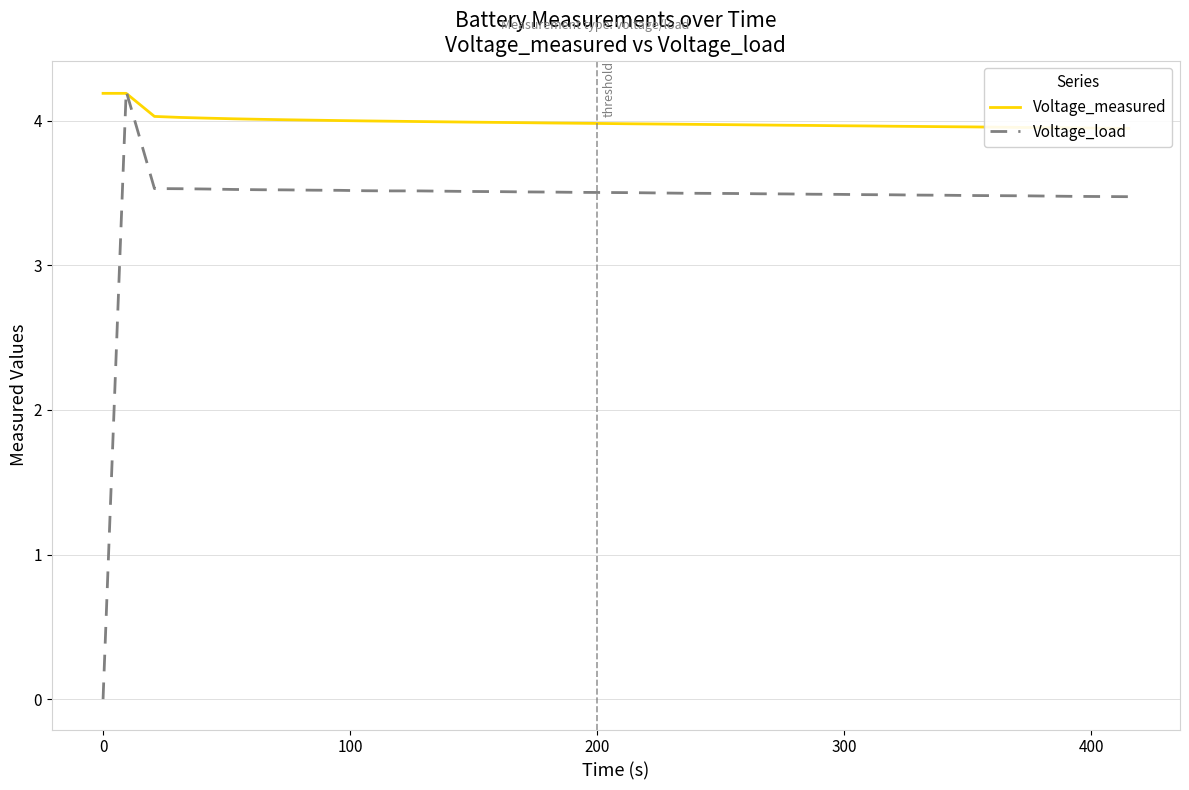

What is the highest value of the Voltage_load series?

4.2